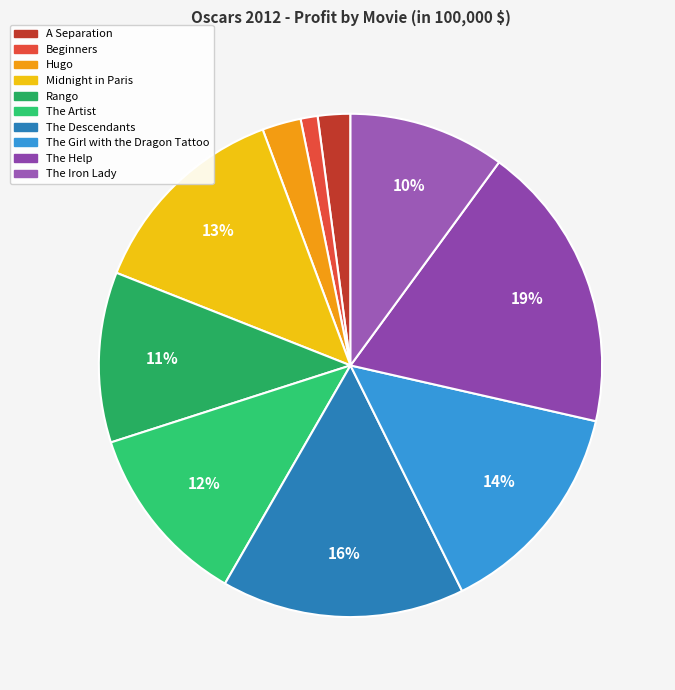

What percentage is the Hugo slice, to the nearest percent?

2%